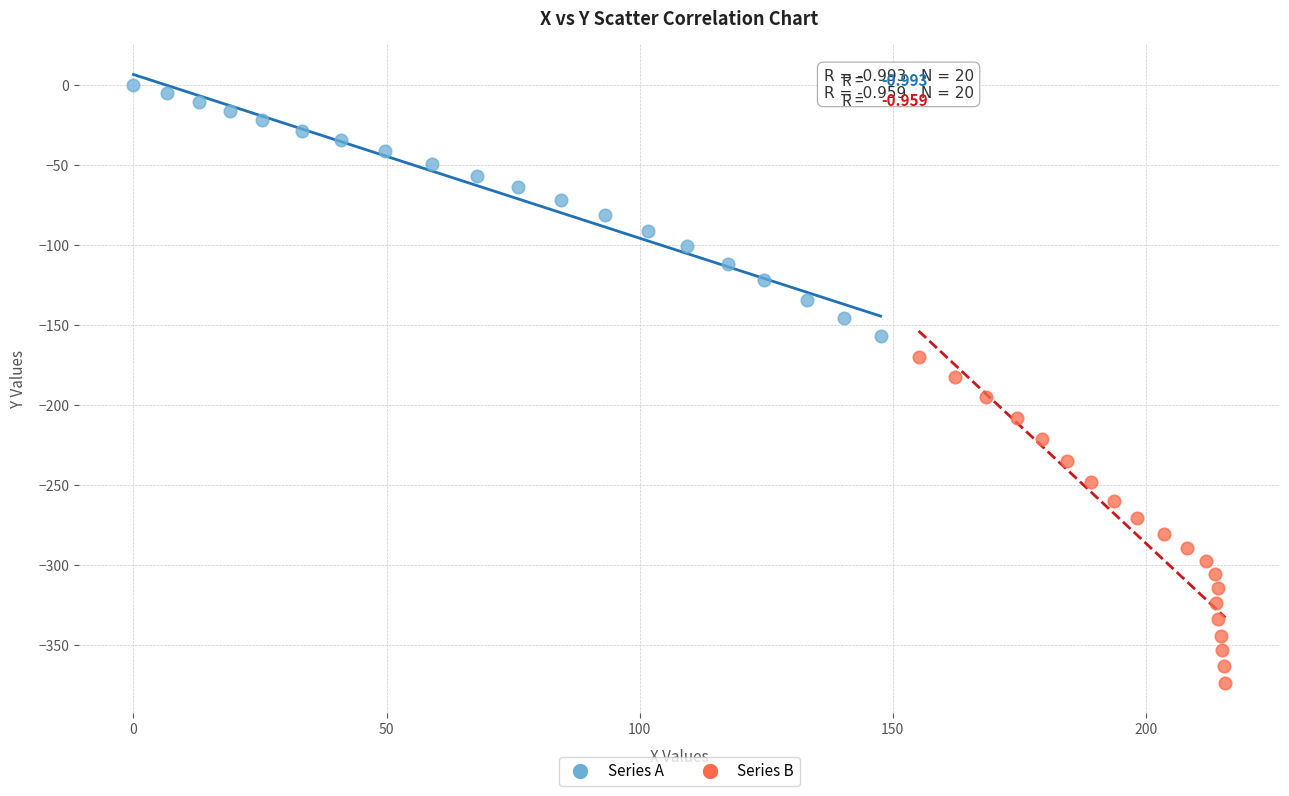

What are all the series names shown in the legend?

Series A, Series B